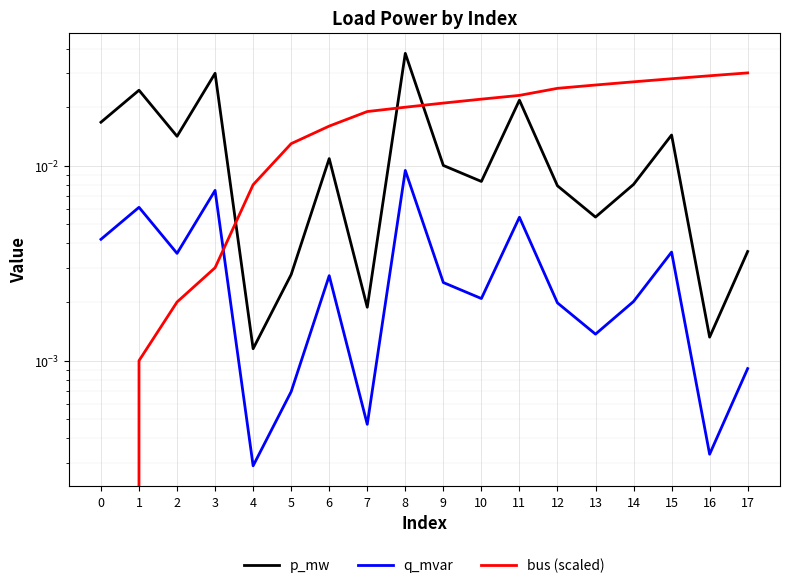

Which has a higher value, 16 or 10?

10